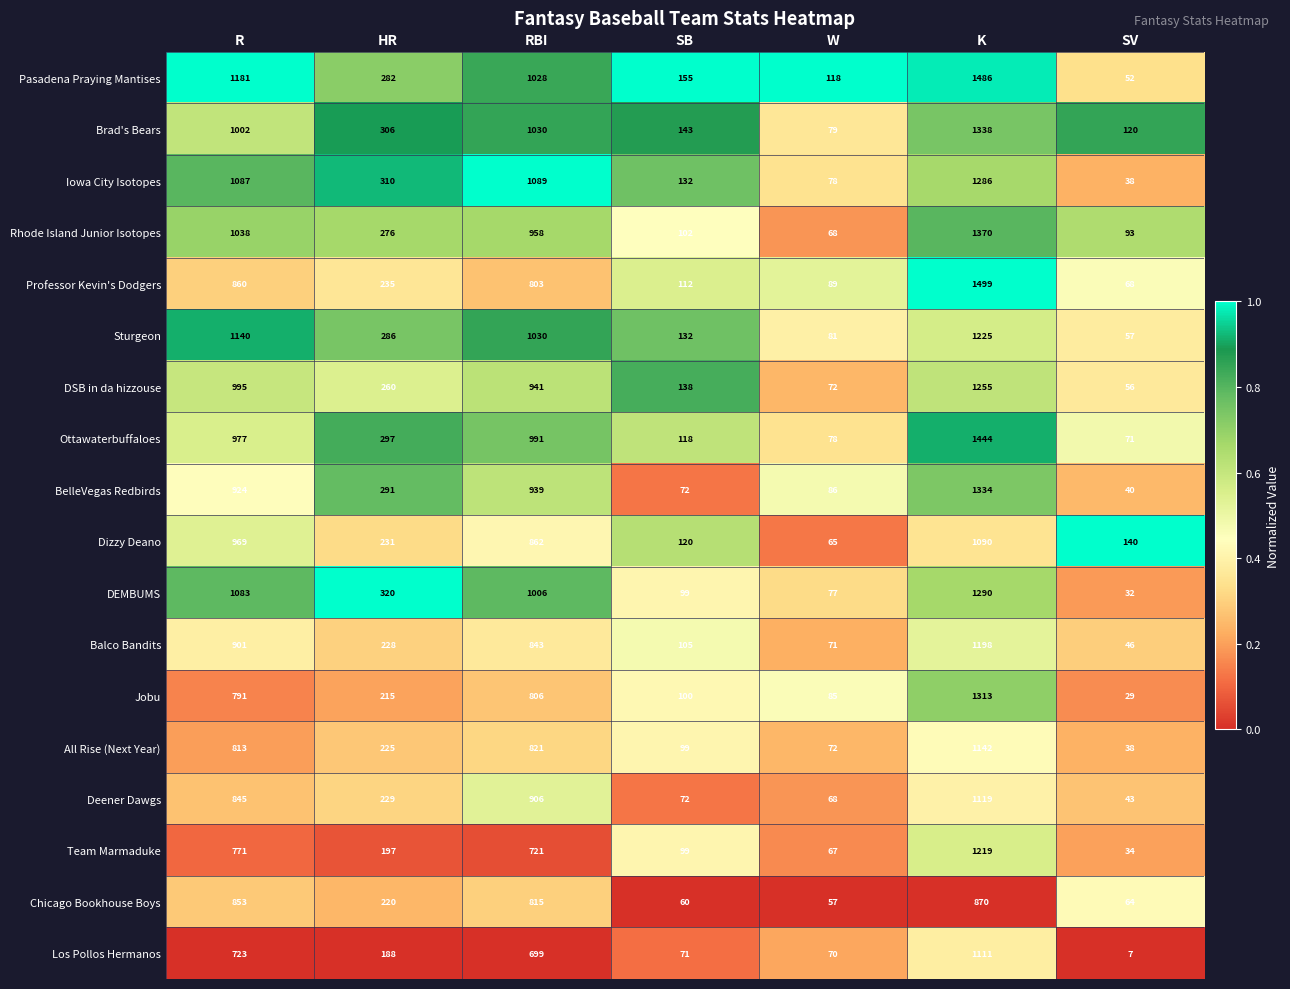

Which series has the largest total across all categories?

Pasadena Praying Mantises